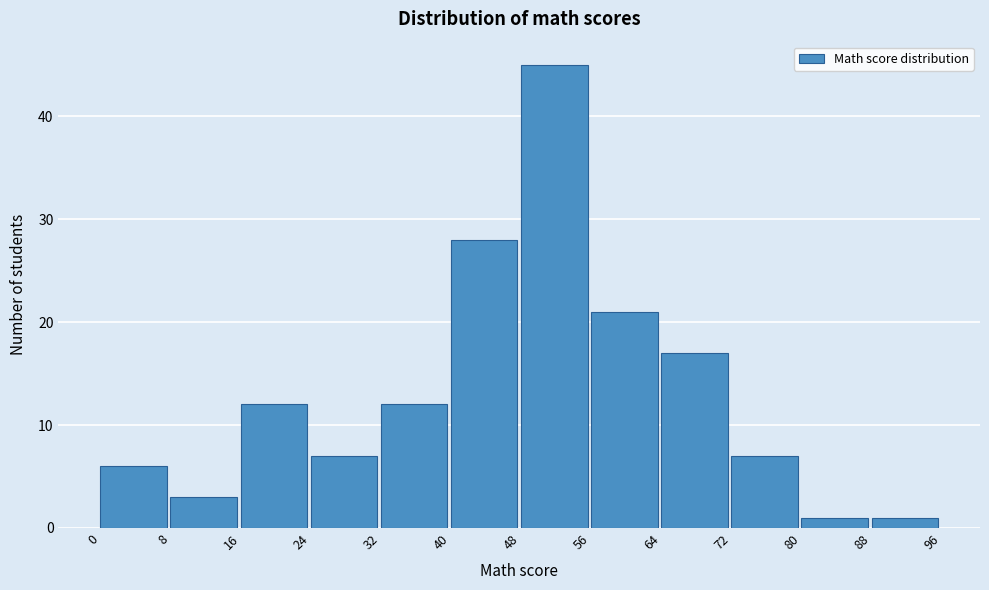

Reading left to right, list every bar in this chart as the range it spans on the x-axis followed by its height. The values are not printed on the chart, so give them approximately, as read against the axis.

0 to 8: 6
8 to 16: 3
16 to 24: 12
24 to 32: 7
32 to 40: 12
40 to 48: 28
48 to 56: 45
56 to 64: 21
64 to 72: 17
72 to 80: 7
80 to 88: 1
88 to 96: 1